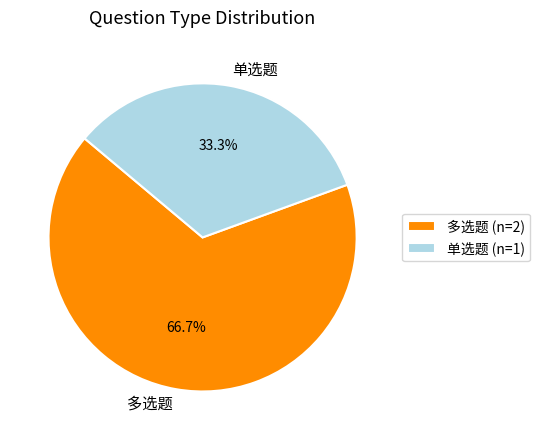

What percentage do 多选题 and 单选题 together represent?

100.0%